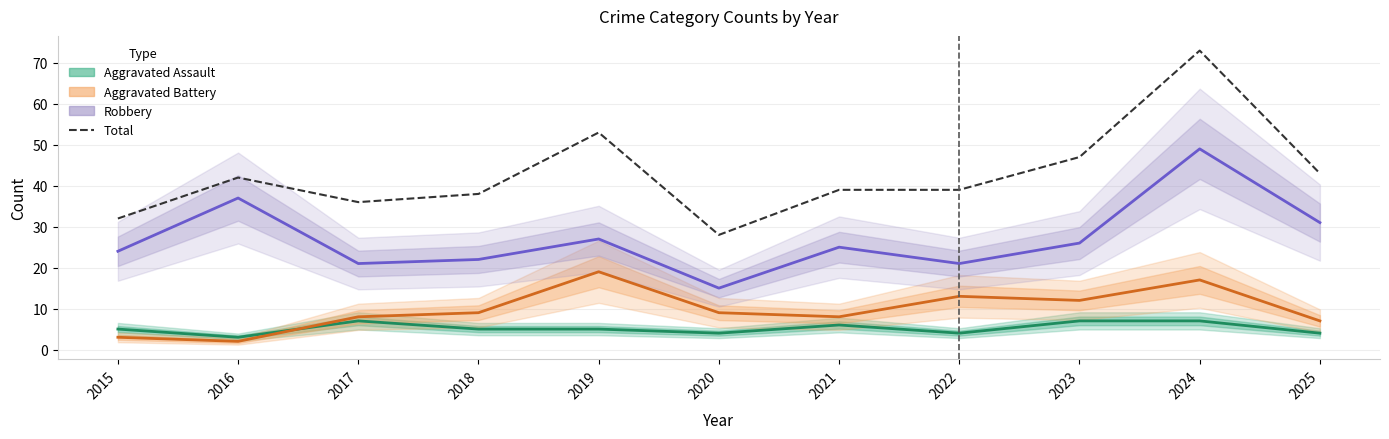

How many data points does each series have?

11